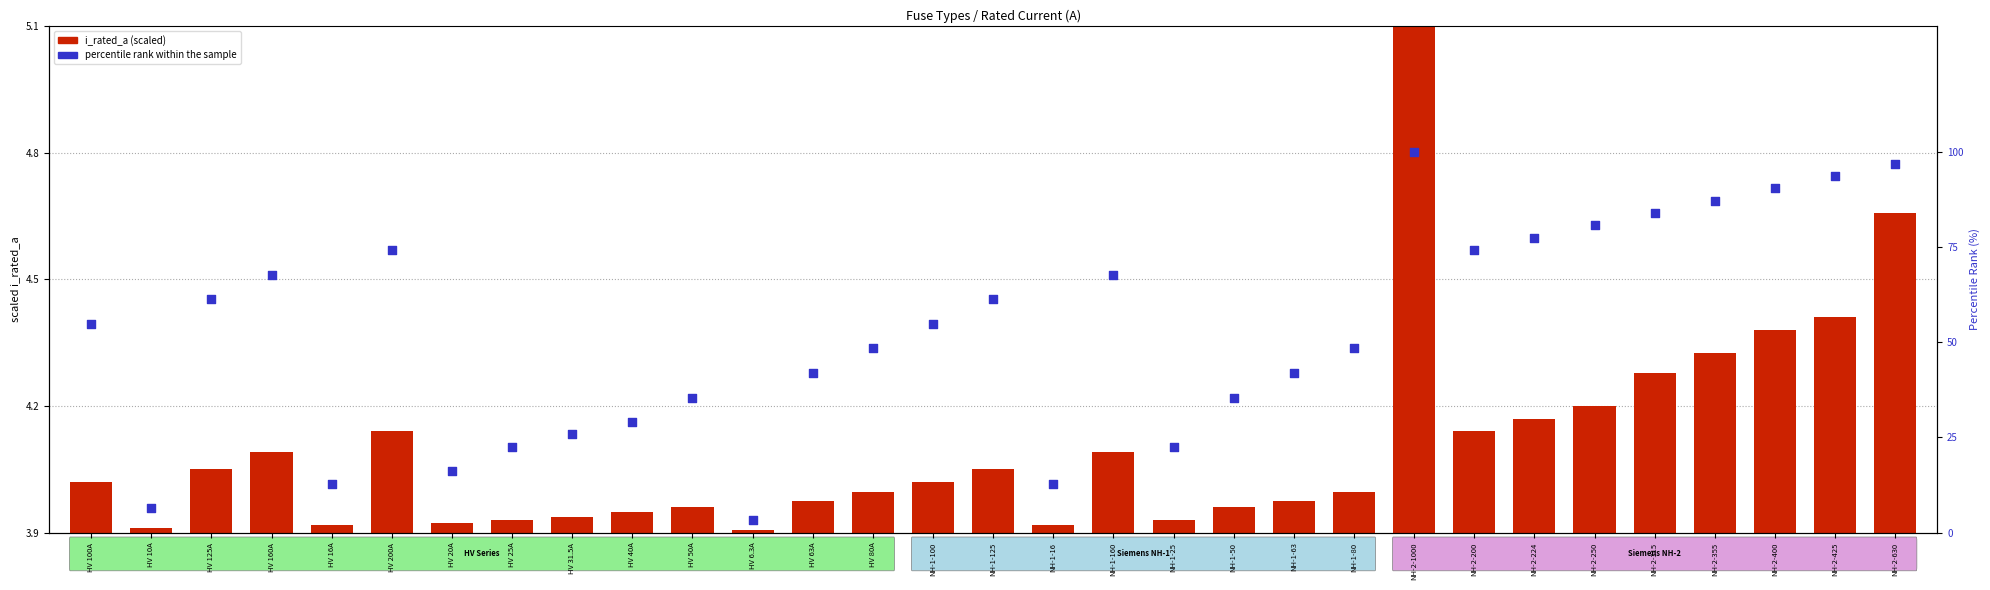

Which series has the largest Y range (max minus min)?

percentile rank within the sample